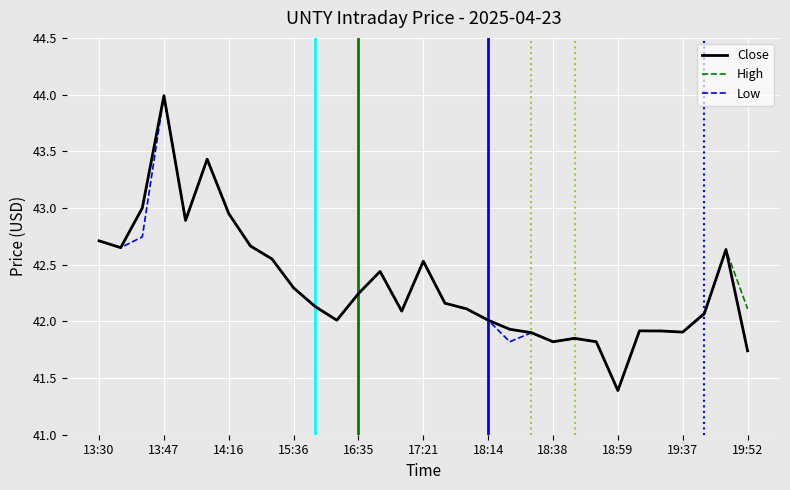

What is the average value of the Low series?

42.3